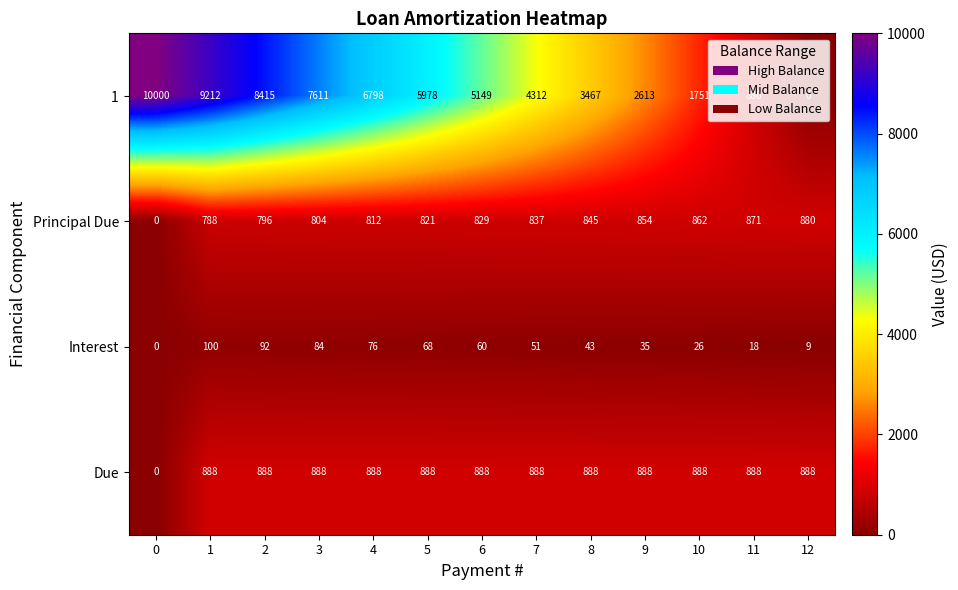

Read the Due value at 10, to the nearest 10.

890